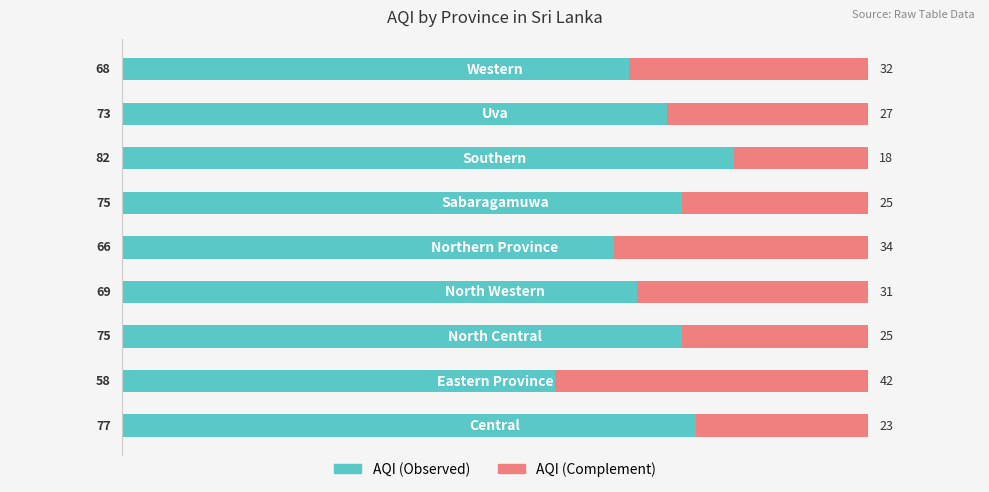

What is the lowest value of the AQI (Observed) series?

58